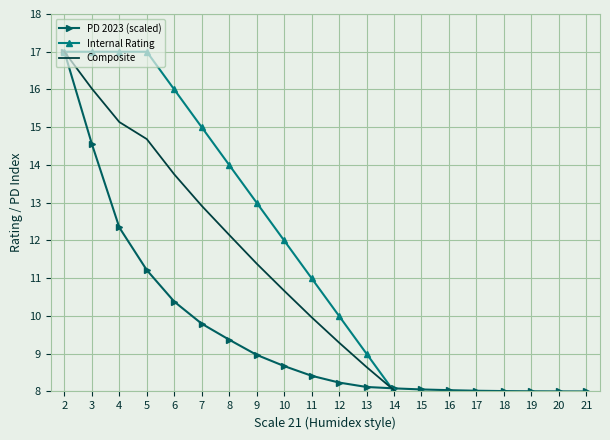

True or false: Composite and Internal Rating intersect in this chart.

True